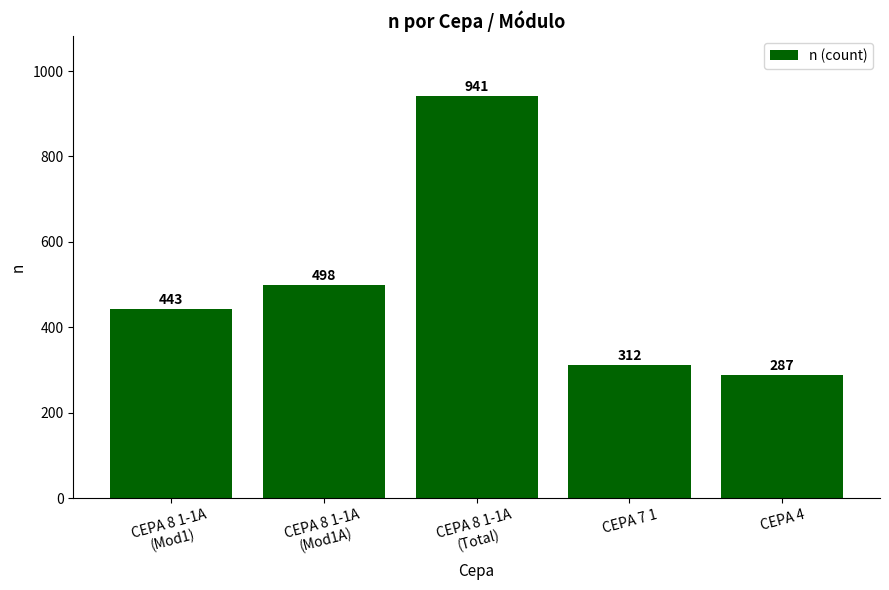

List the labels in order of value, smallest first.

CEPA 4, CEPA 7 1, CEPA 8 1-1A
(Mod1), CEPA 8 1-1A
(Mod1A), CEPA 8 1-1A
(Total)